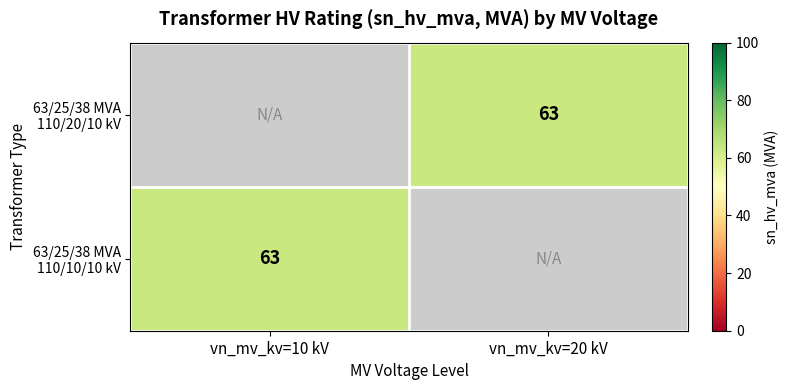

What is the lowest value of the 63/25/38 MVA 110/10/10 kV series?

63.0